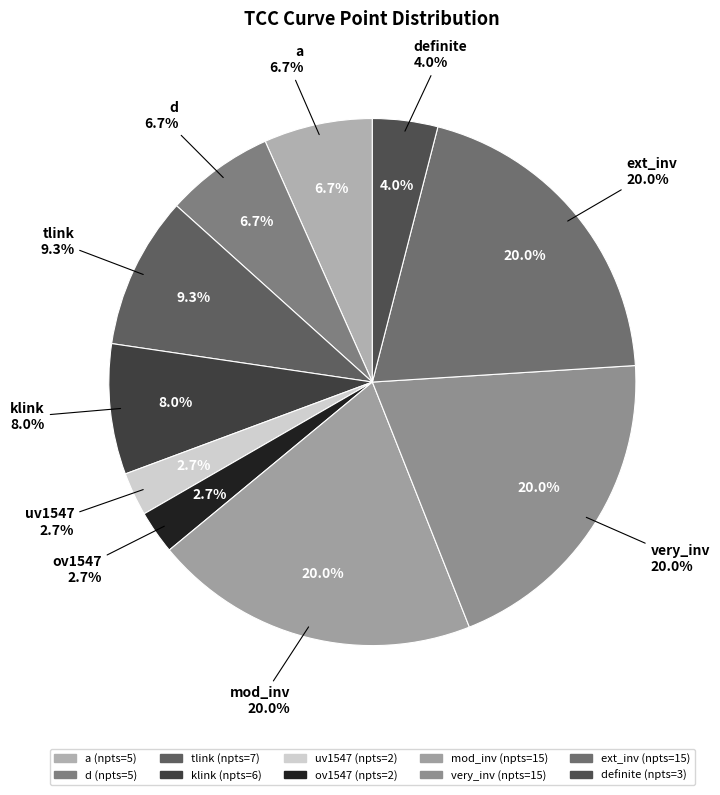

How many segments does this pie chart have?

10